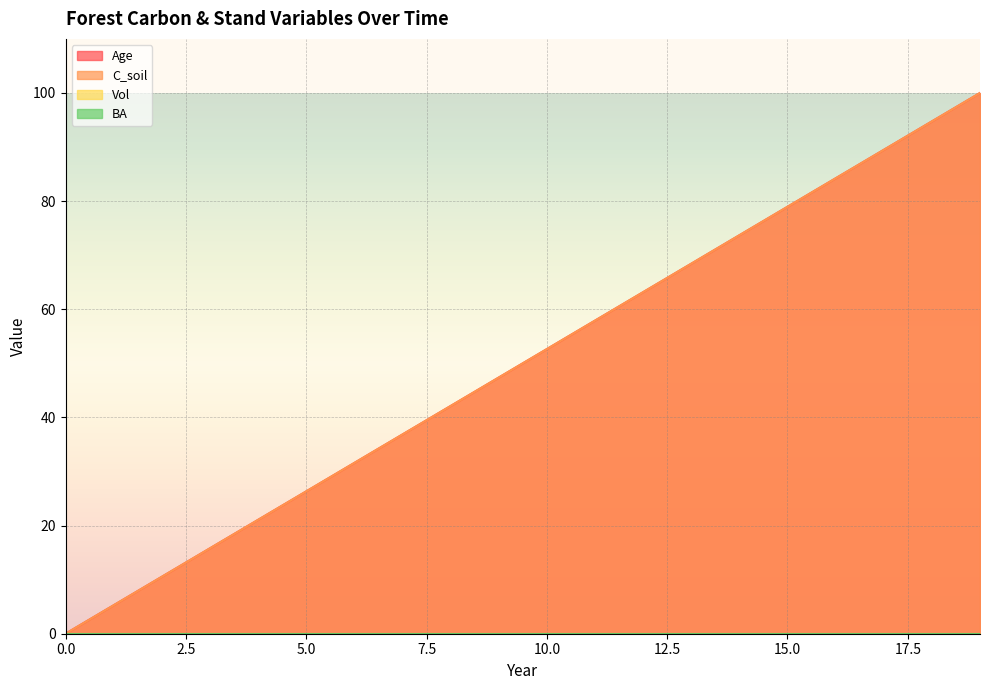

Does the chart display data point markers on the line(s)?

No